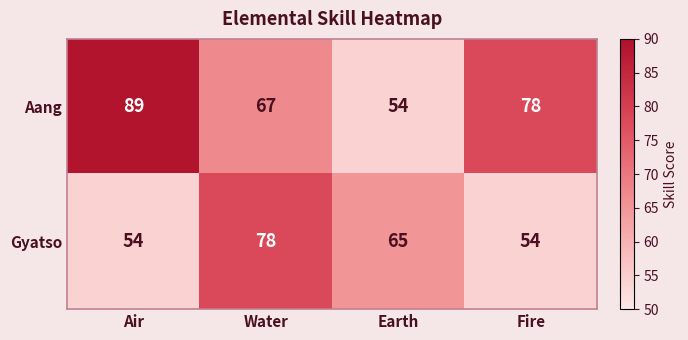

Which series has the largest range (max minus min)?

Aang